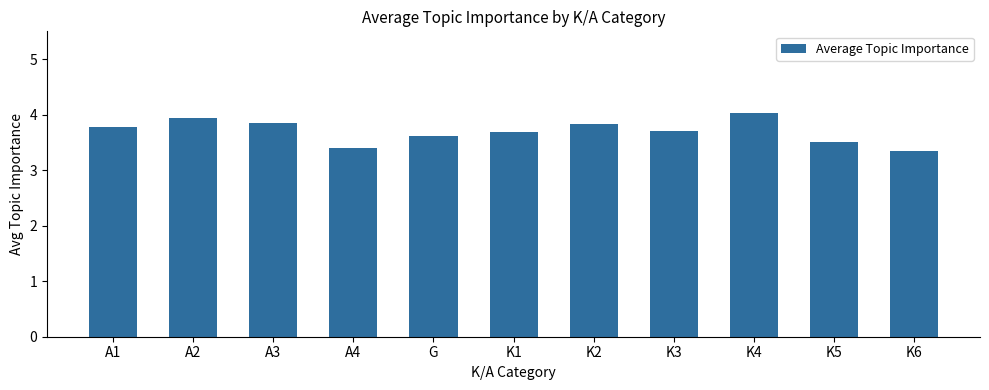

What is the label of the 5th bar from the left?

G